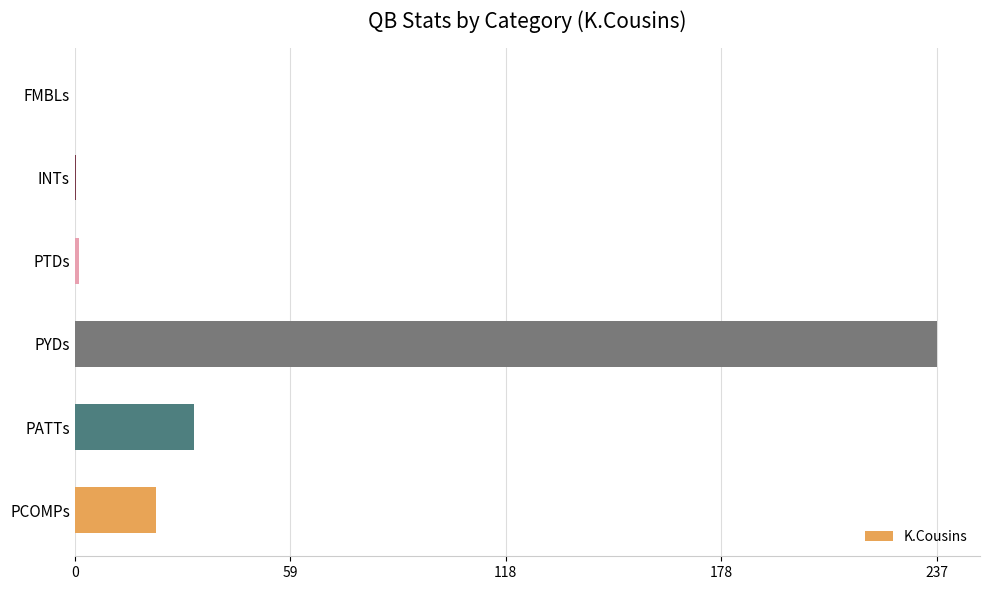

Between INTs and PATTs, which is larger?

PATTs